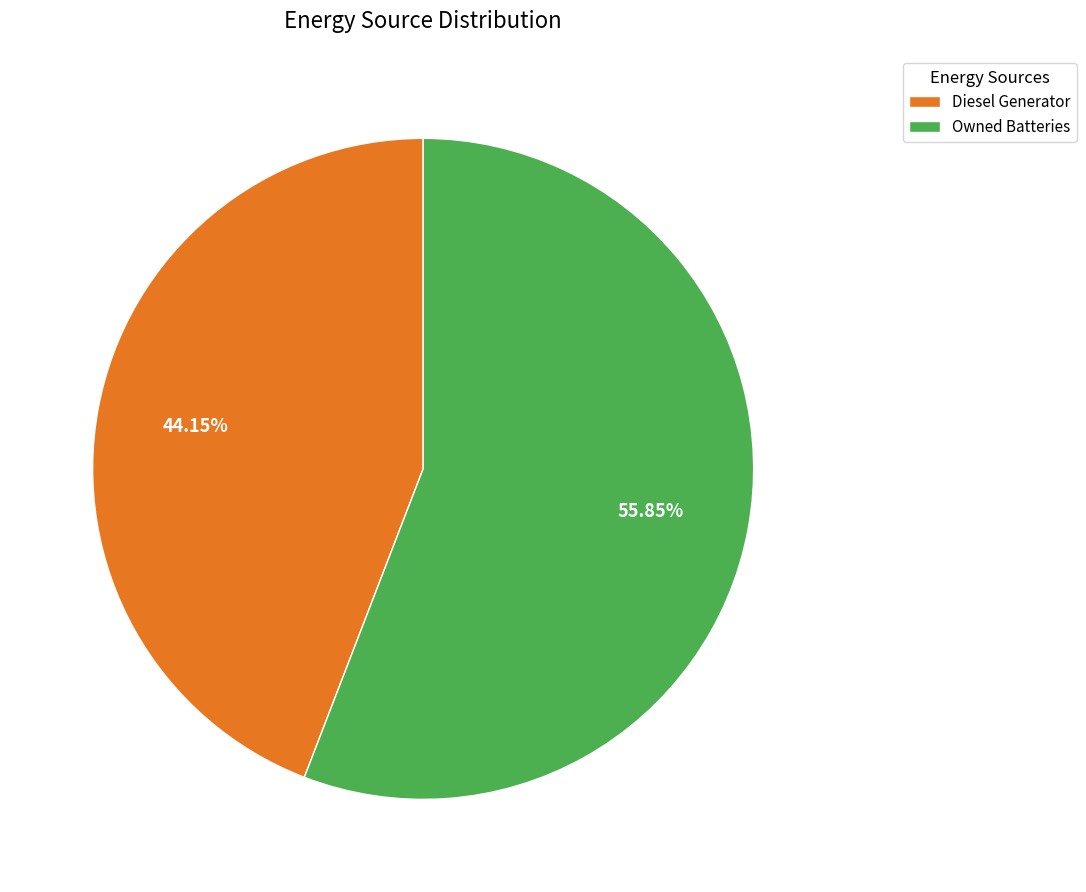

How many segments does this pie chart have?

2